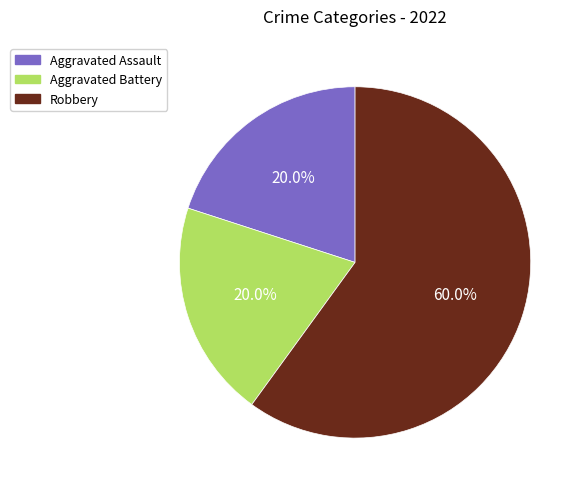

Combined, do Aggravated Assault and Robbery account for over 50%?

Yes